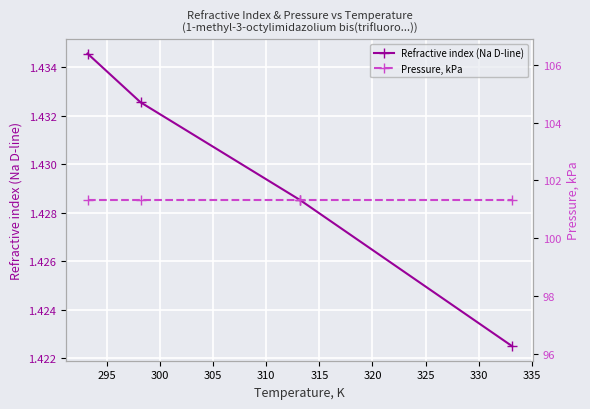

How many Refractive index (Na D-line) values are between 1 and 2?

4